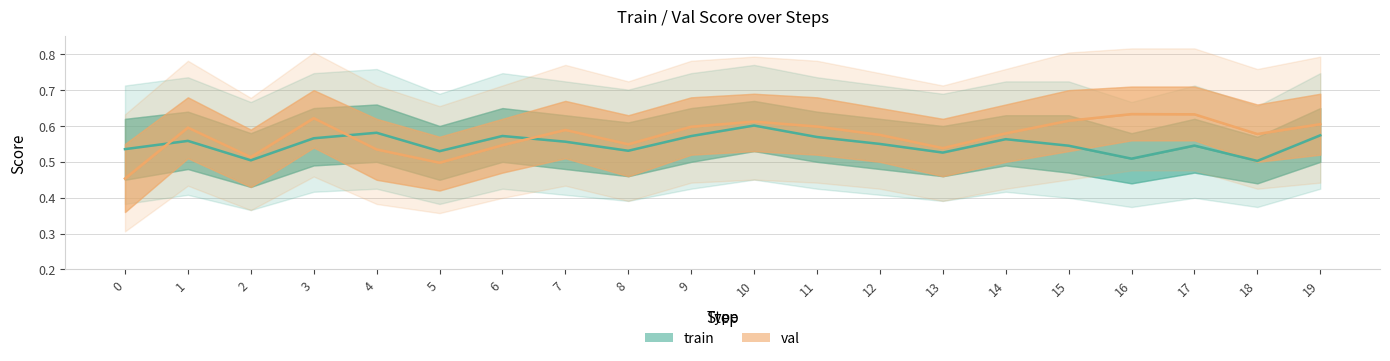

Between which two adjacent categories do train and val first intersect?

0 and 1